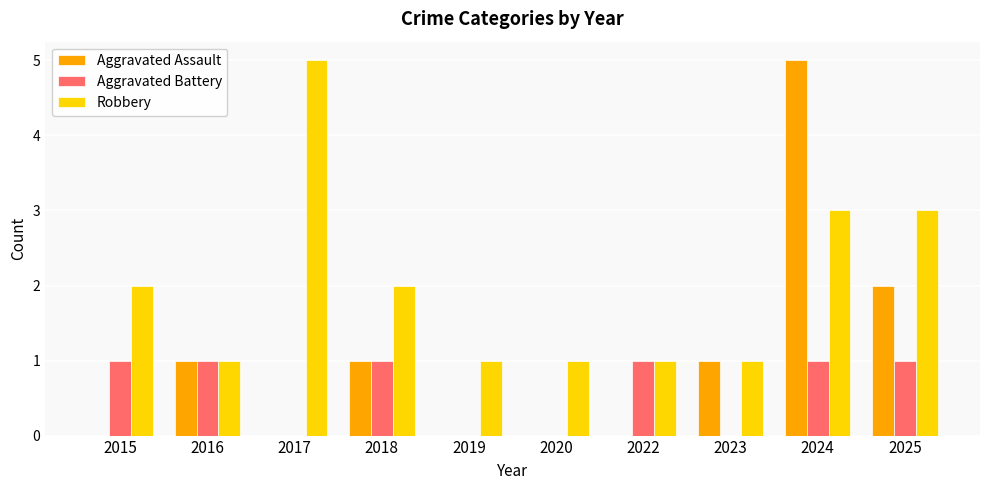

Is it true that Aggravated Assault equals 1 at 2025?

False